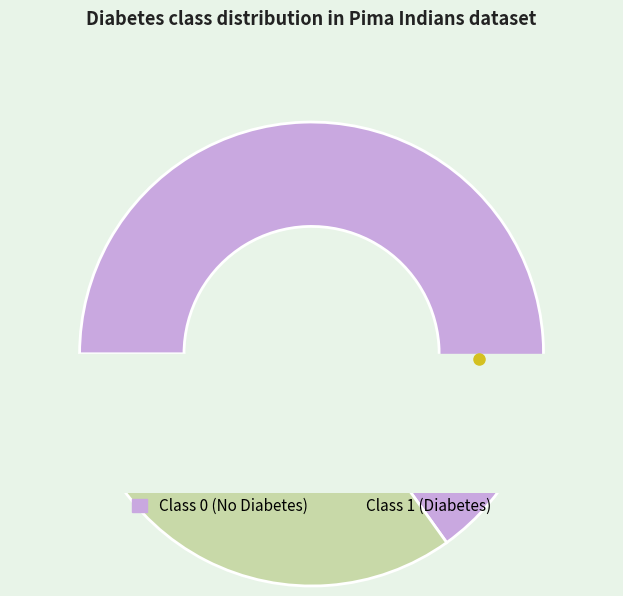

Rank the categories by value from highest to lowest.

class_0, class_1